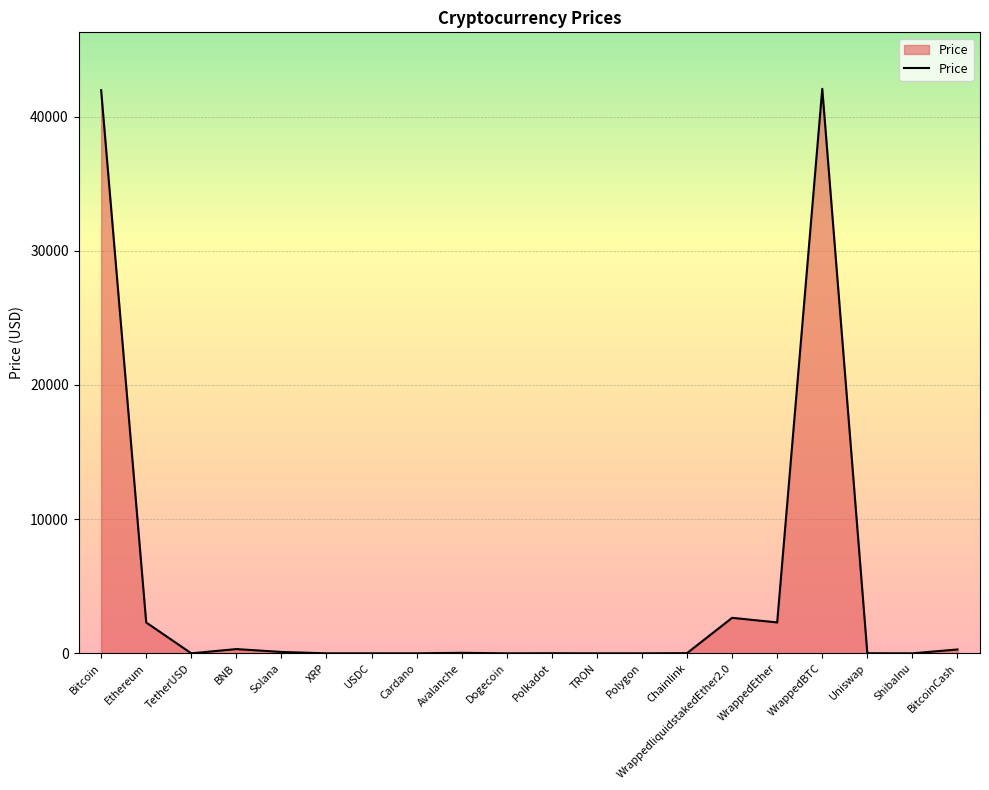

What is the difference between the maximum and minimum values?

42076.9